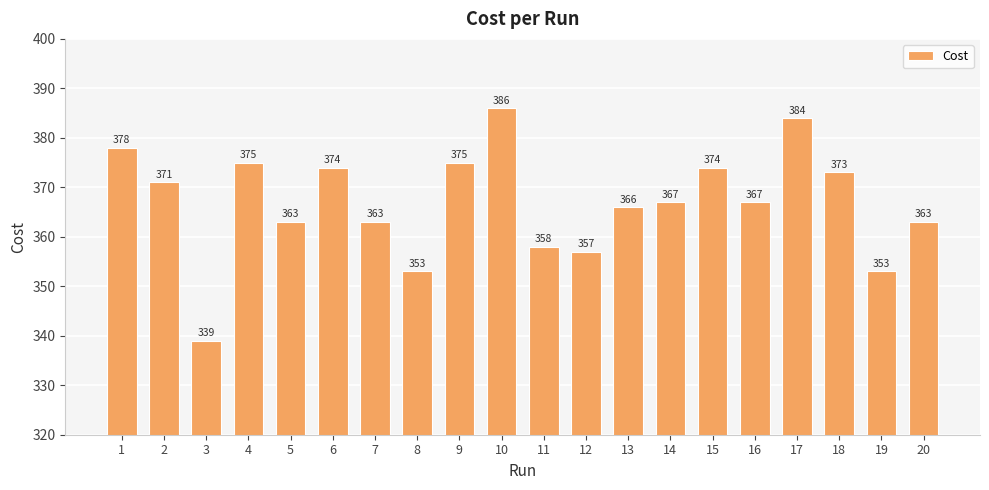

What is the difference between the values at 4 and 16?

8